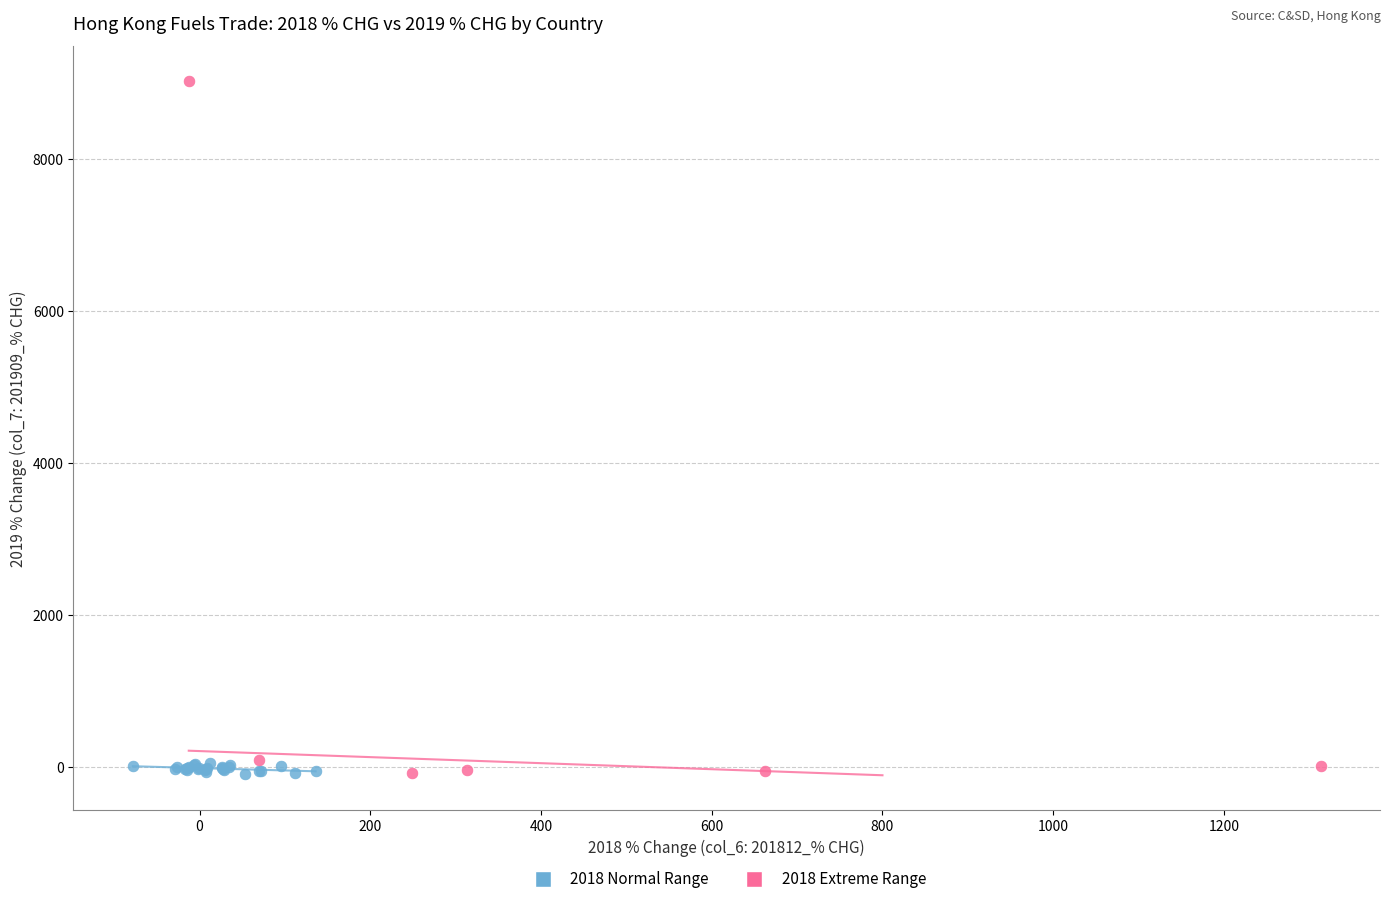

Which series has the widest spread of Y values?

2018 Extreme Range